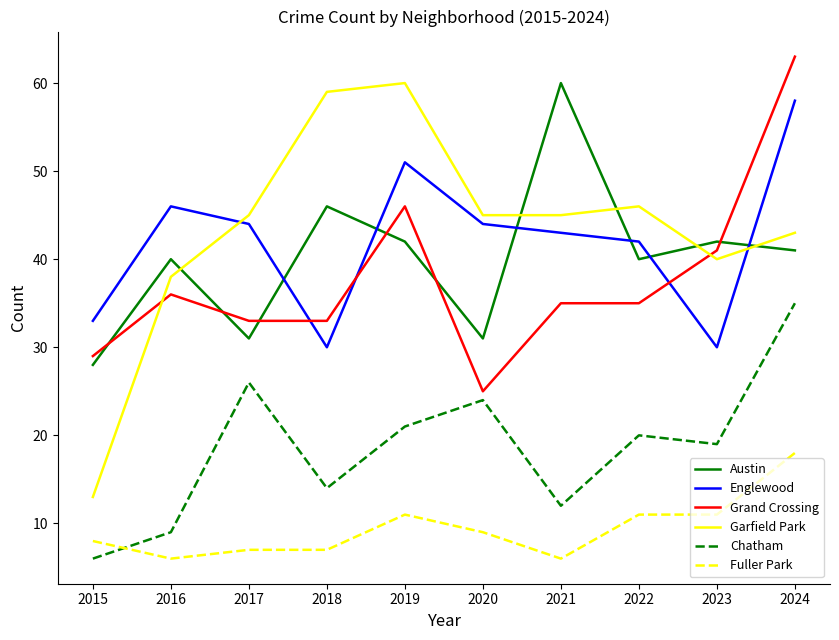

What is the average value of the Fuller Park series?

9